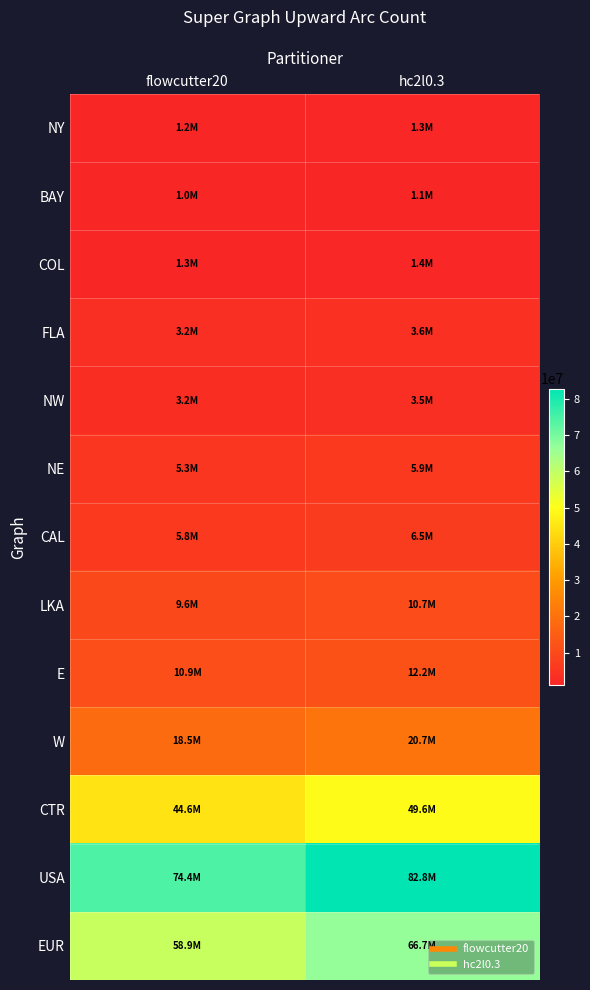

What is the difference between the highest and lowest values at flowcutter20?

73373894